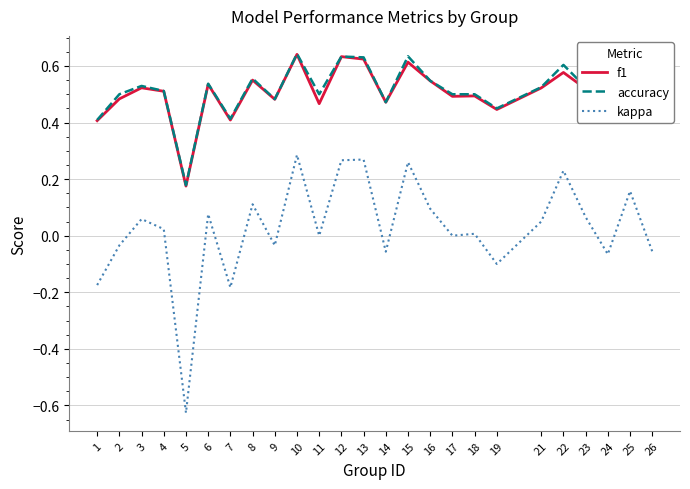

Which label corresponds to the smallest value in the chart?

5